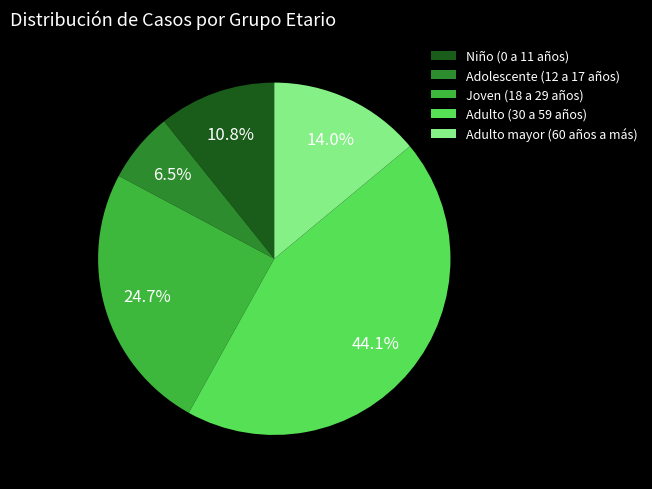

To the nearest percent, what portion does Adulto mayor (60 años a más) represent?

14%